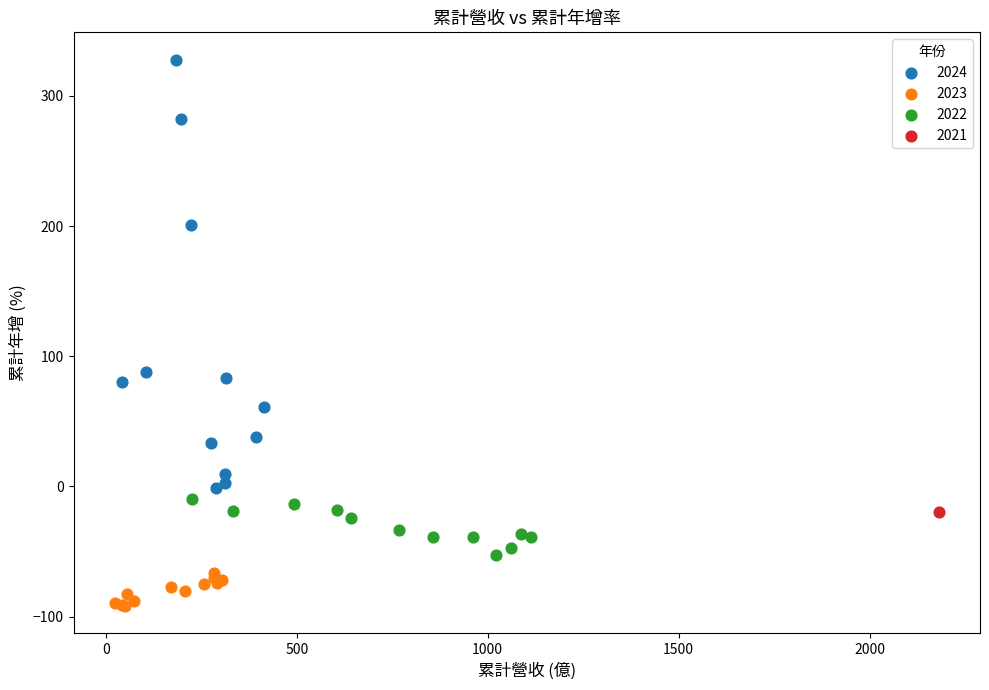

Which series reaches the minimum Y coordinate?

2023